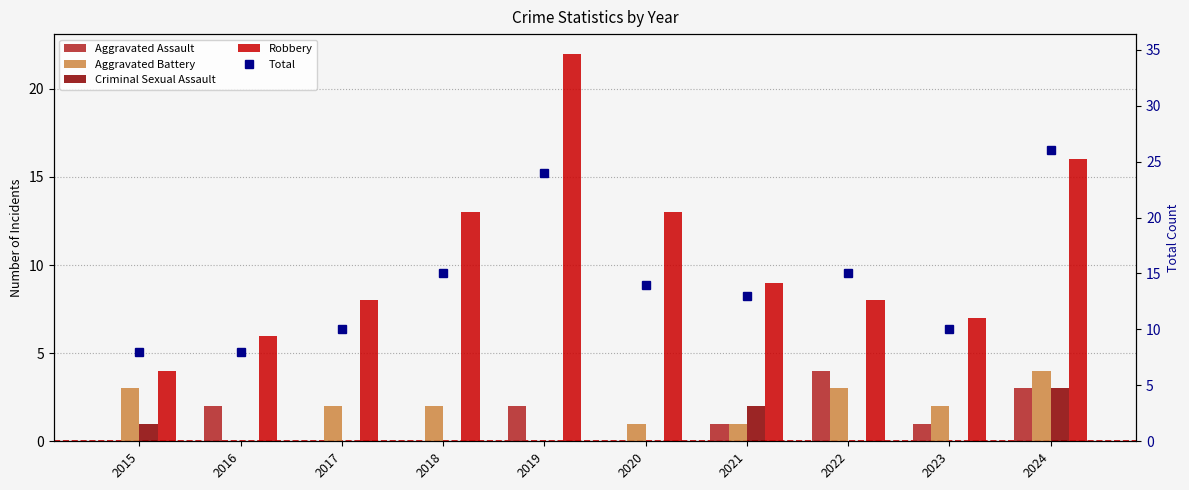

Is the value of Aggravated Assault at 2023 greater than the value of Aggravated Battery at 2016?

Yes